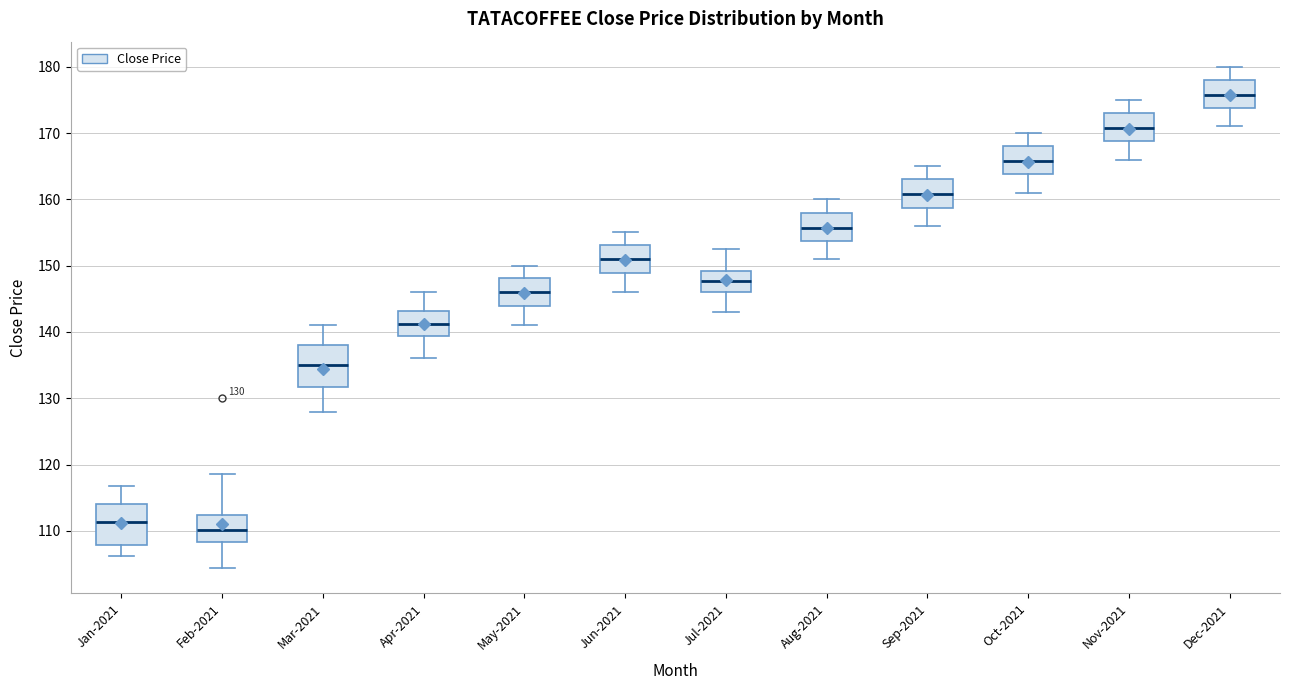

Which box's median line is the lowest?

Feb-2021